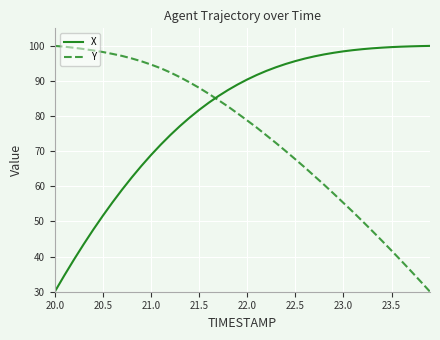

Is this an area chart (filled region under the line)?

No